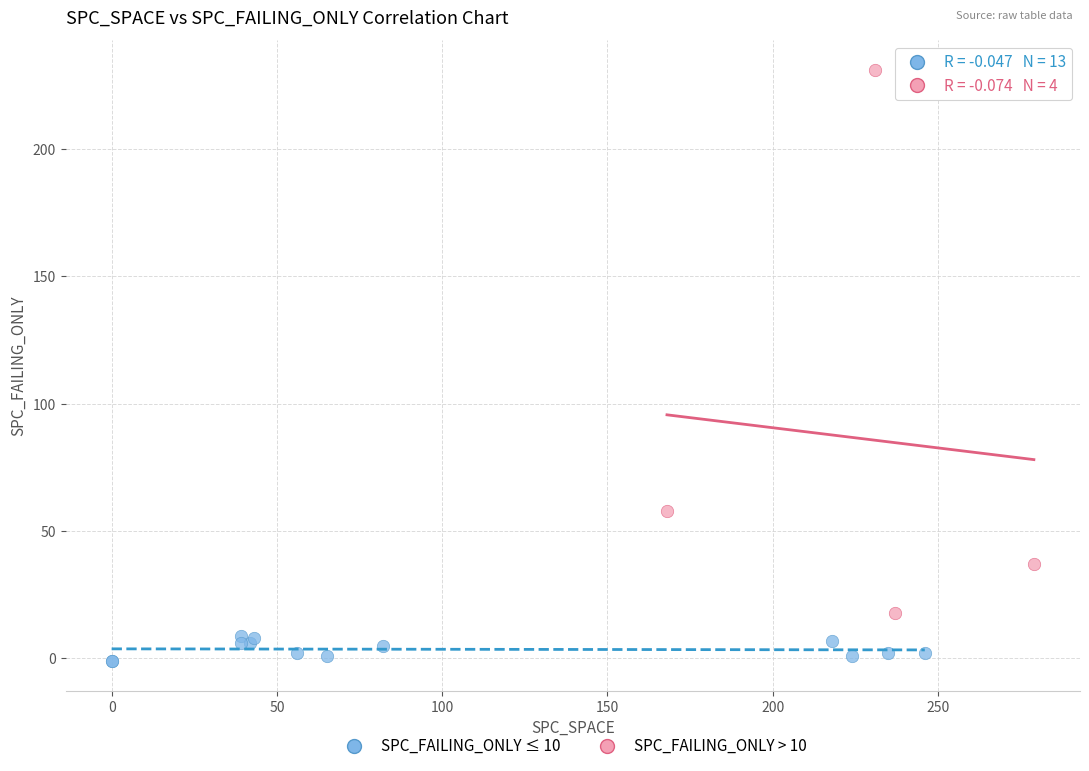

What are all the series names shown in the legend?

SPC_FAILING_ONLY ≤ 10, SPC_FAILING_ONLY > 10